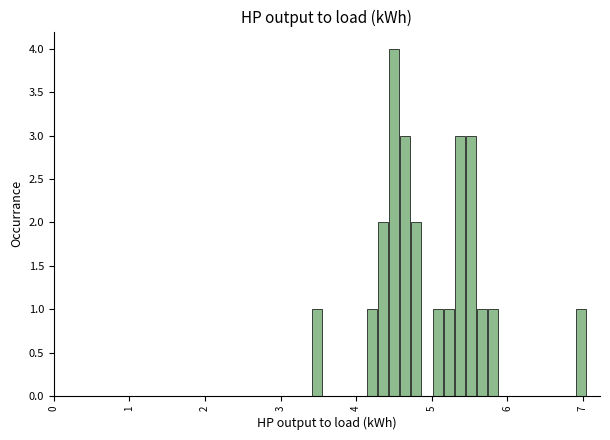

Read against the x-axis, roughly where is the centre of the tallest bar?

4.5